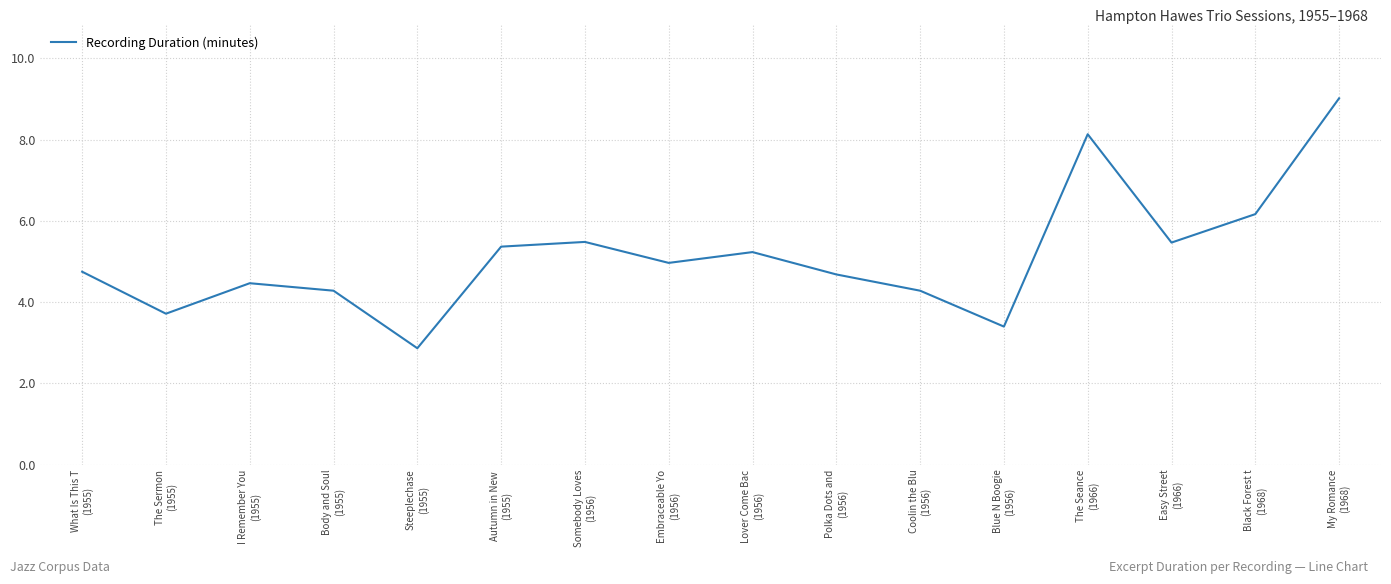

Read the value at What Is This T
(1955).

4.8